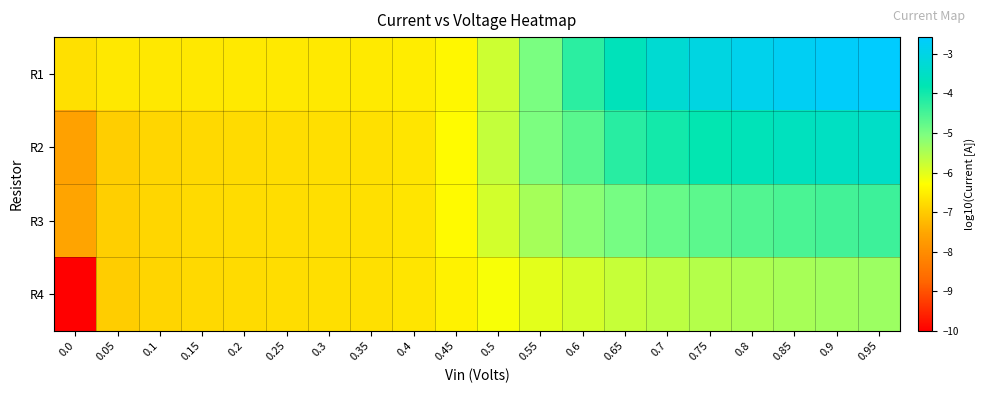

At which category is the sum across all series the highest?

0.95